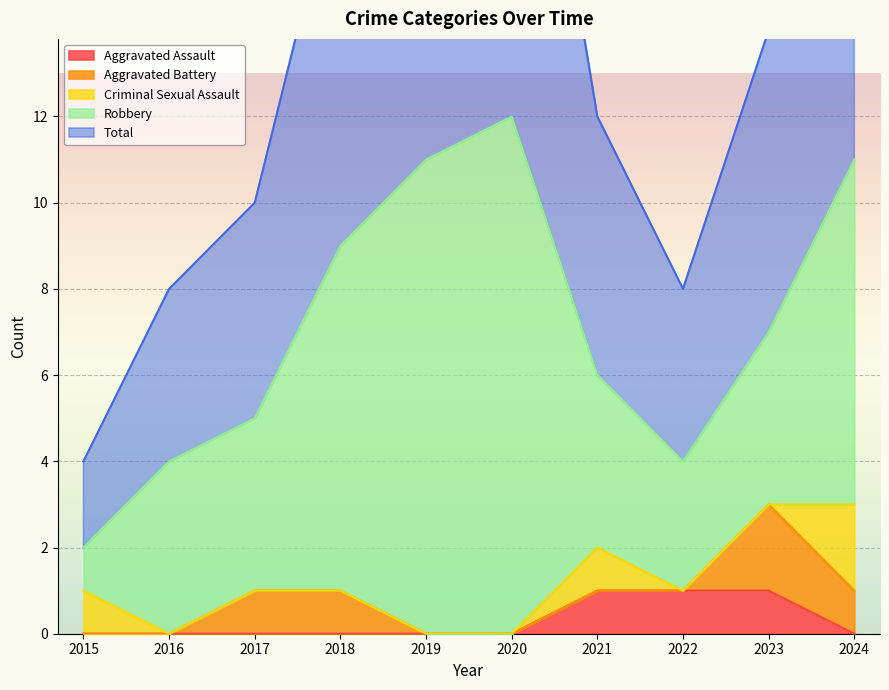

What is the minimum value for Total?

2